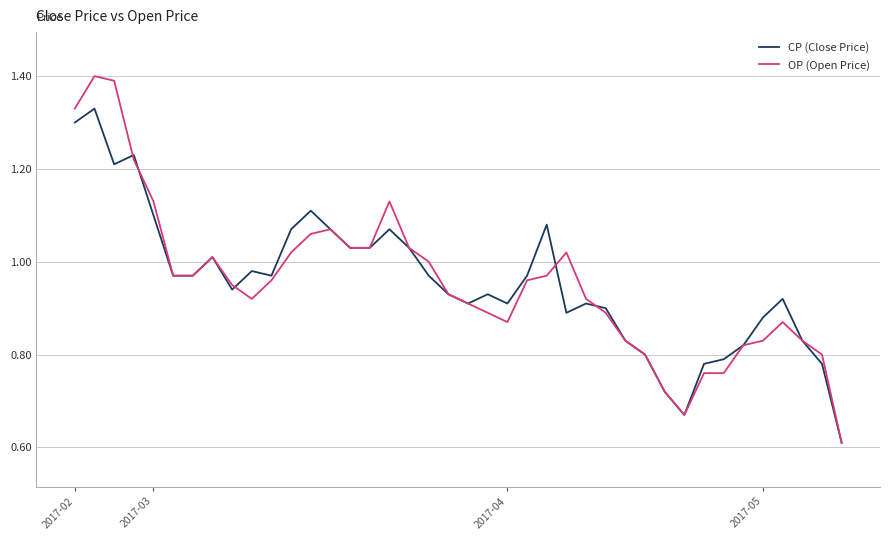

What are all the series names shown in the legend?

CP (Close Price), OP (Open Price)